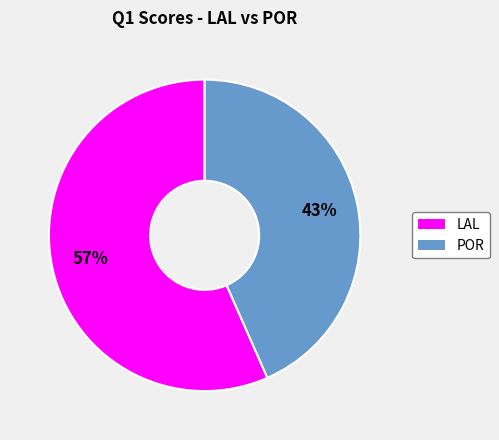

Between POR and LAL, which is larger?

LAL